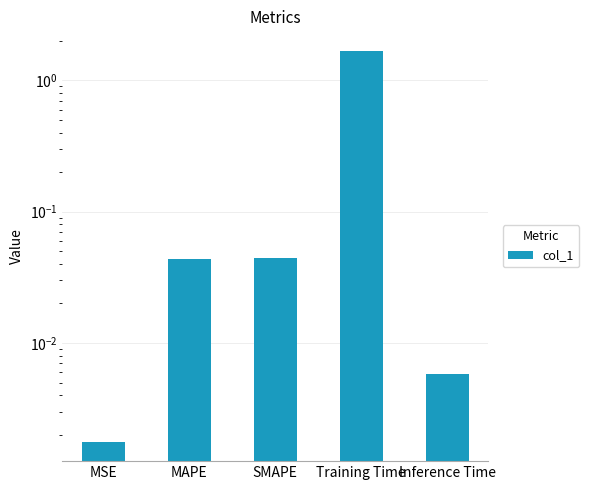

How many data points does each series have?

5